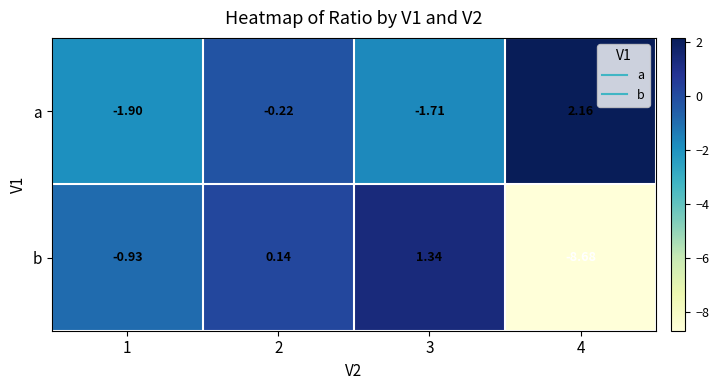

Which series has the largest total across all categories?

a